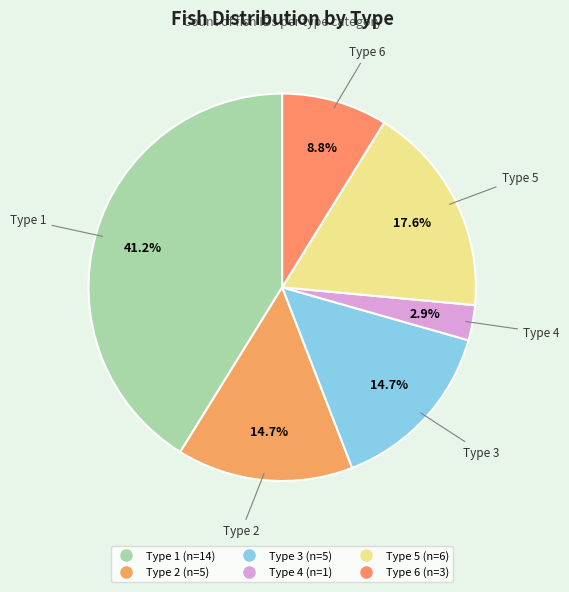

Is there a majority slice in this chart?

No